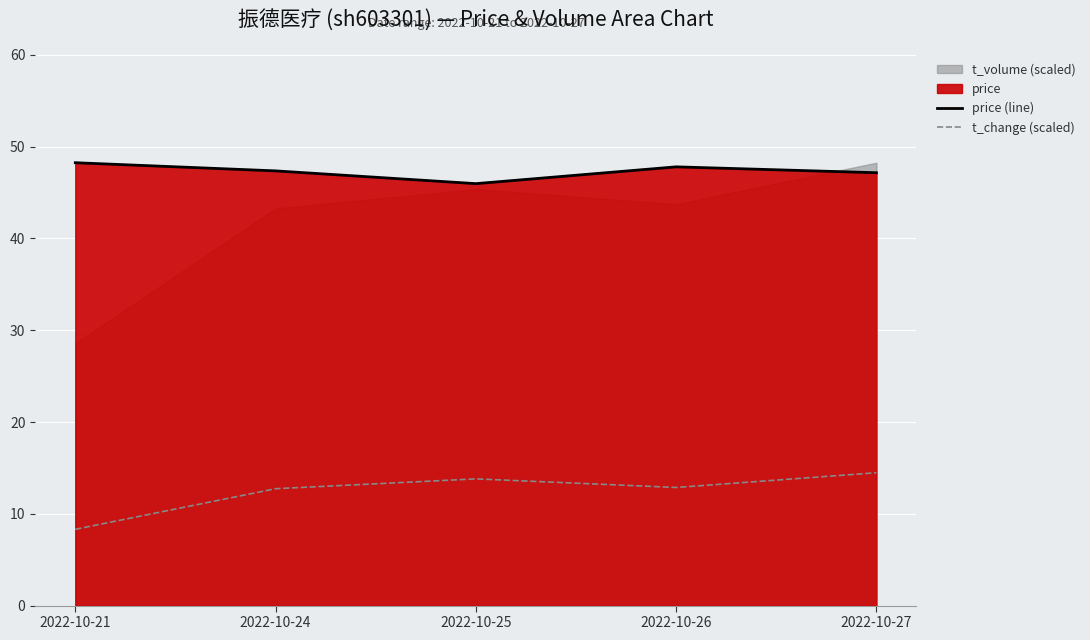

Which has a higher value, 2022-10-27 or 2022-10-26?

2022-10-26